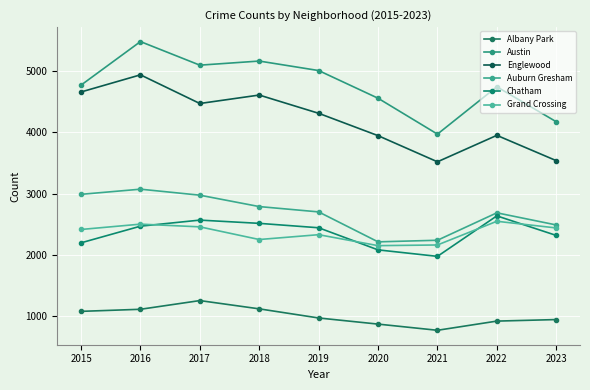

What is the sum of all Englewood values?

37934